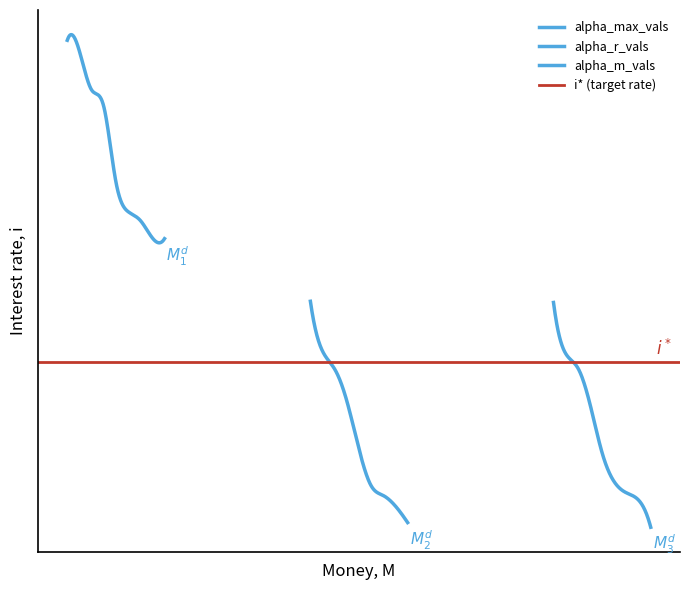

Which series has the widest spread of values?

alpha_m_vals